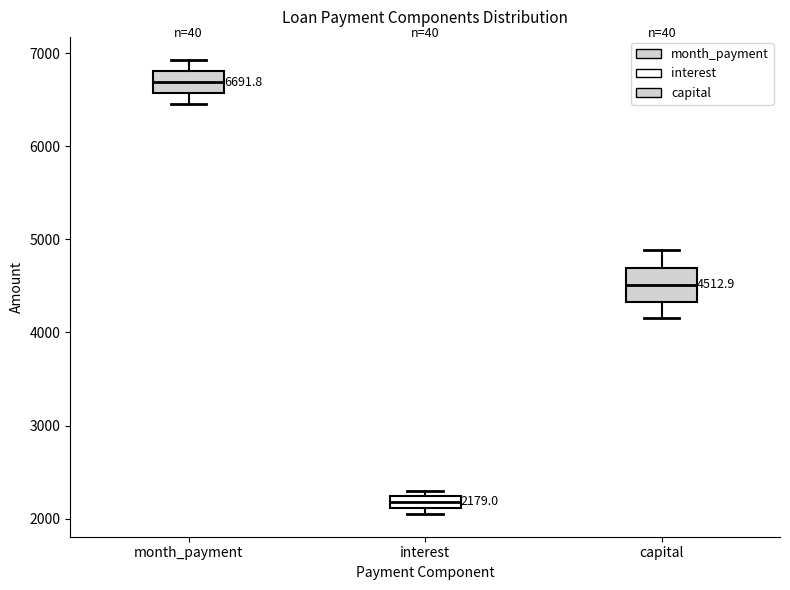

Which box has the highest median line?

month_payment